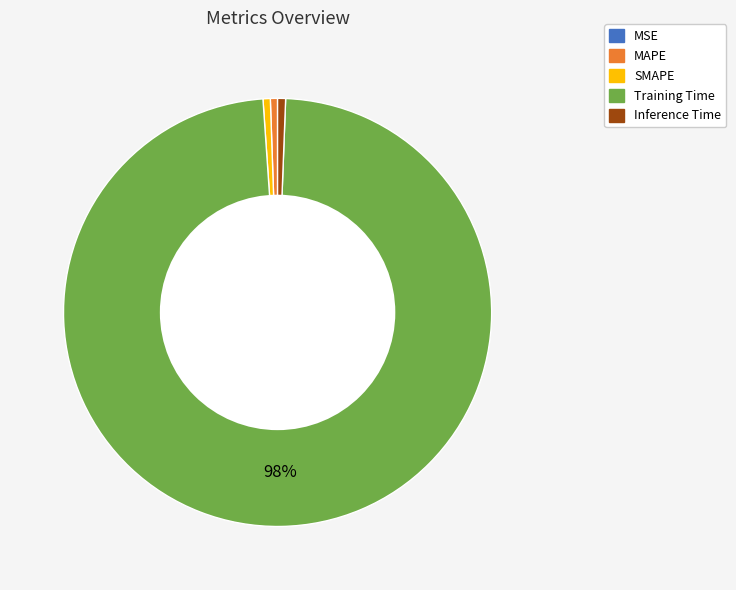

Combined, do MAPE and SMAPE account for over 50%?

No